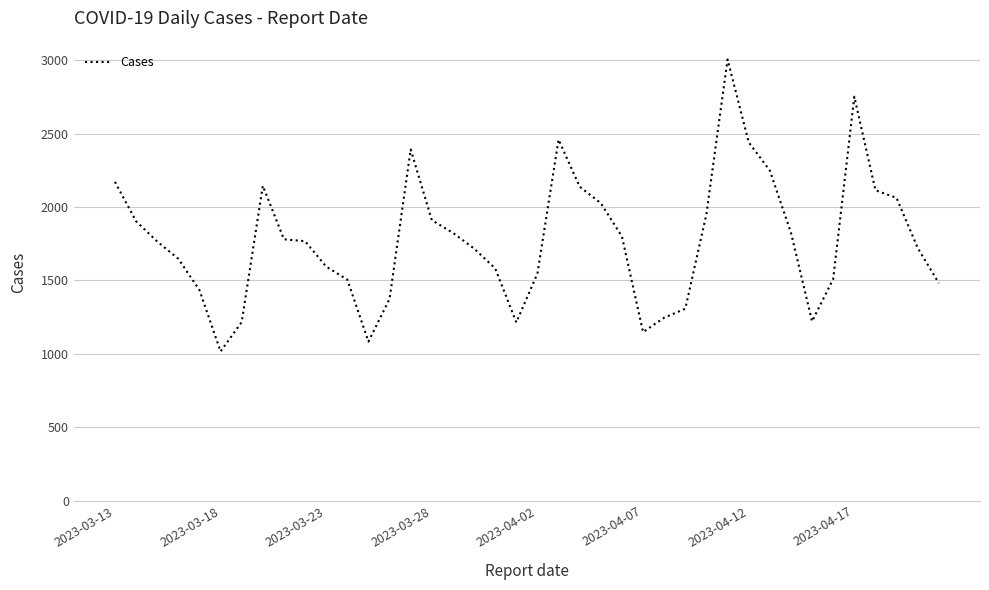

What is the difference between the maximum and minimum values?

1989